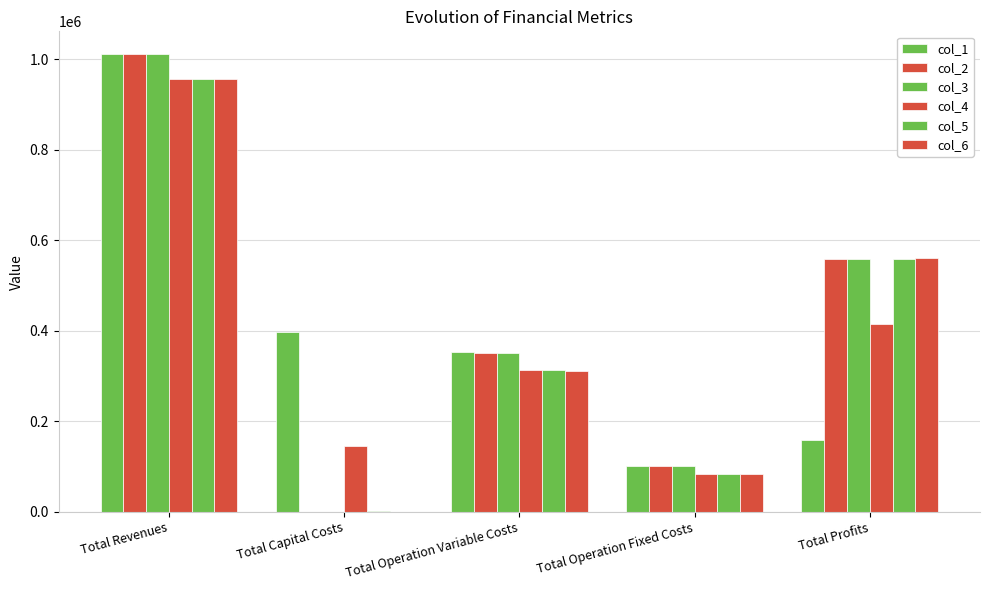

Which series has the largest total across all categories?

col_2